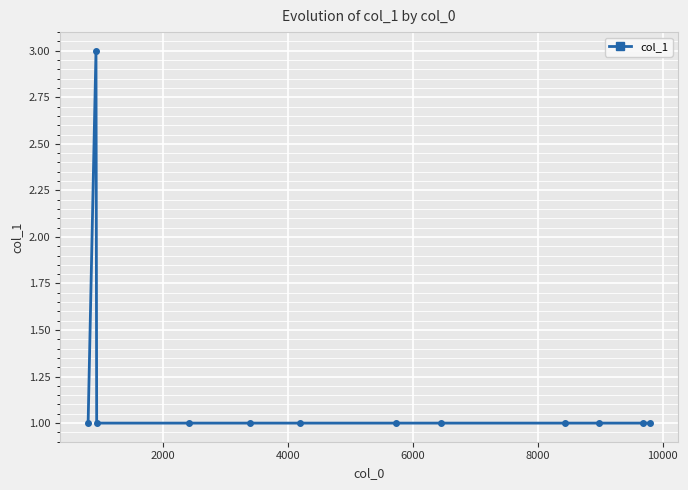

What is the average value?

1